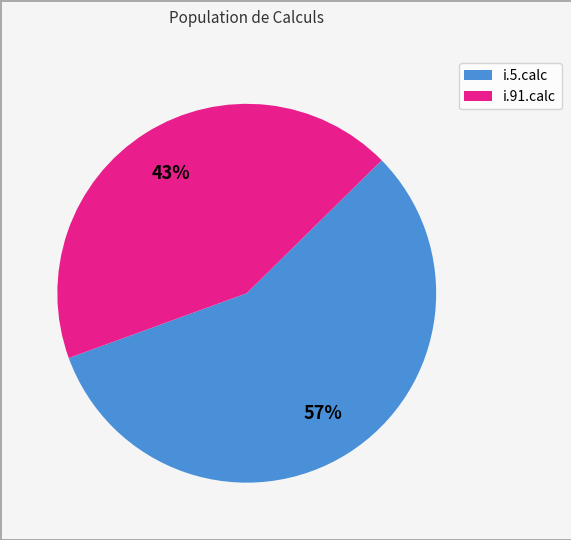

Which slice is the smallest?

i.91.calc